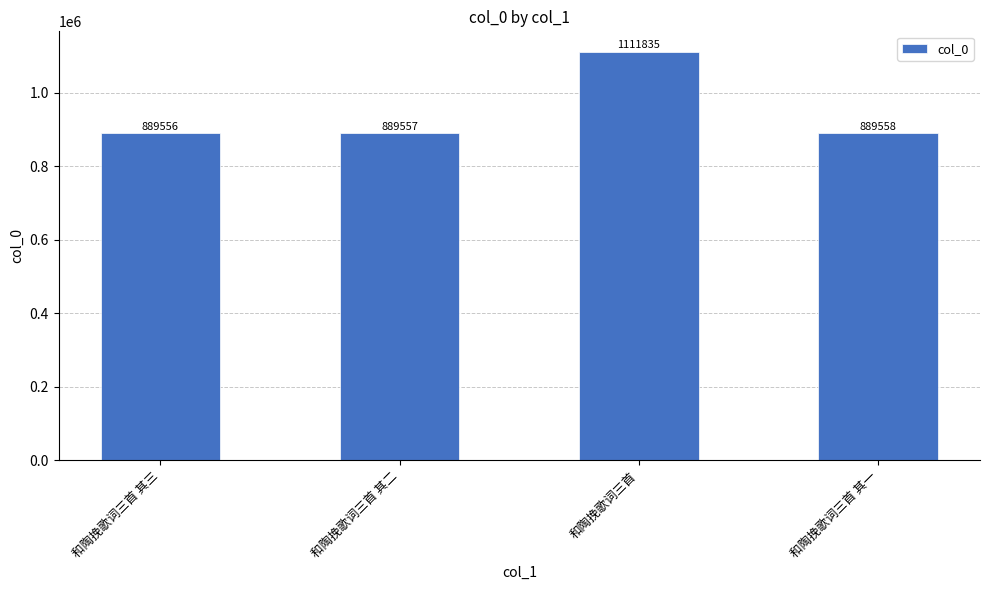

Read the value at 和陶挽歌词三首 其一.

889558